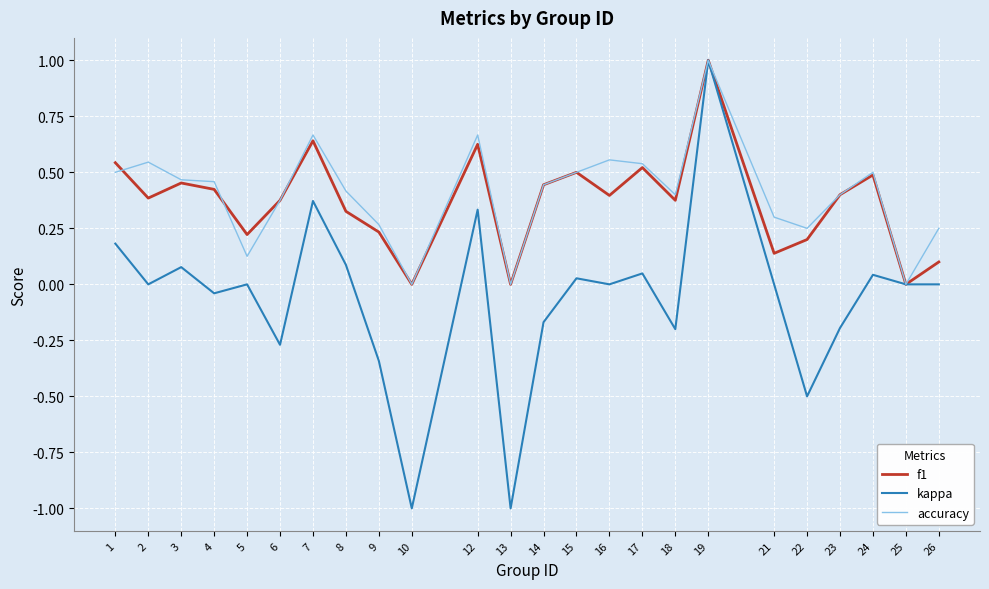

Is it true that f1 equals 0.4 at 4?

True